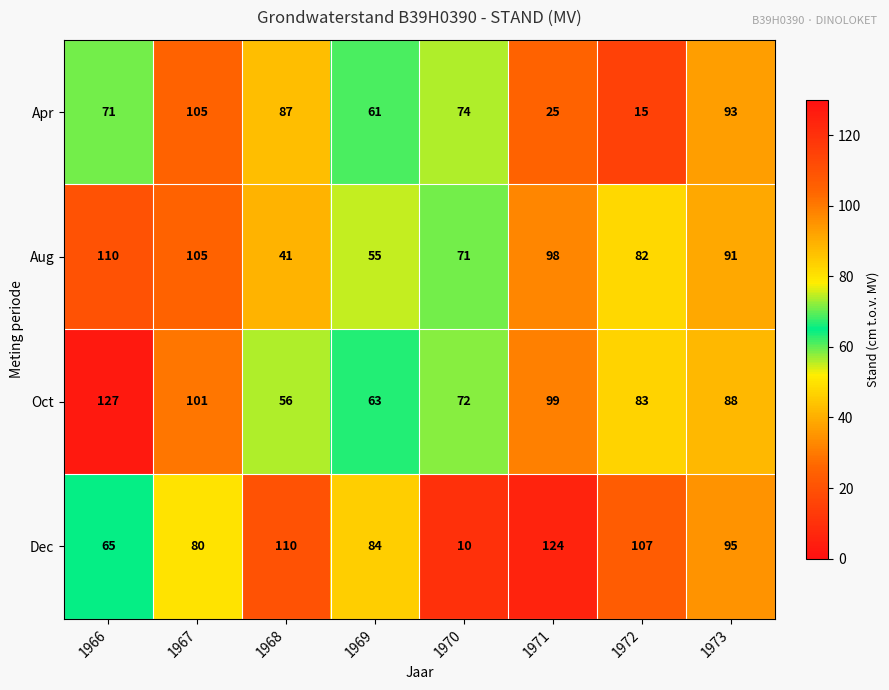

What is the average value of the Apr series?

66